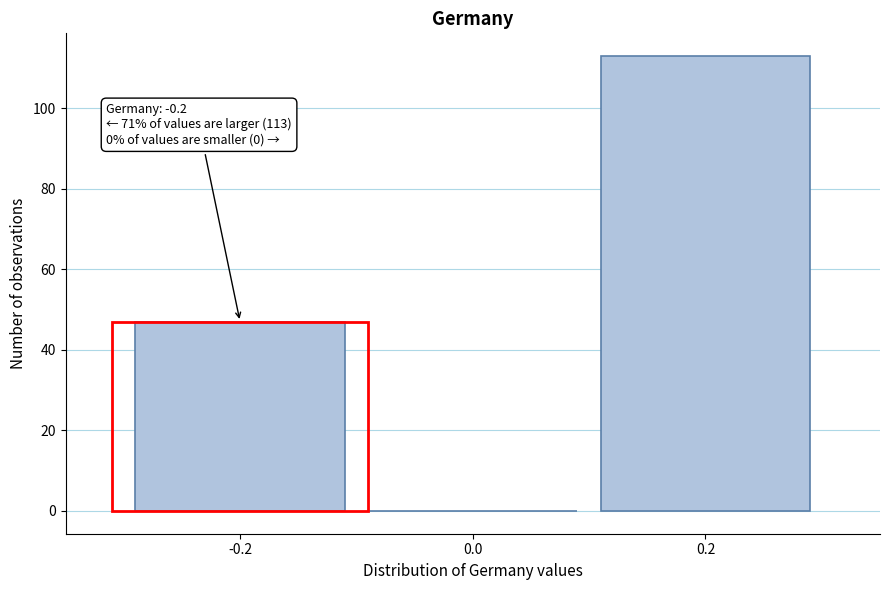

Which range on the x-axis has the tallest bar?

0.1 to 0.3